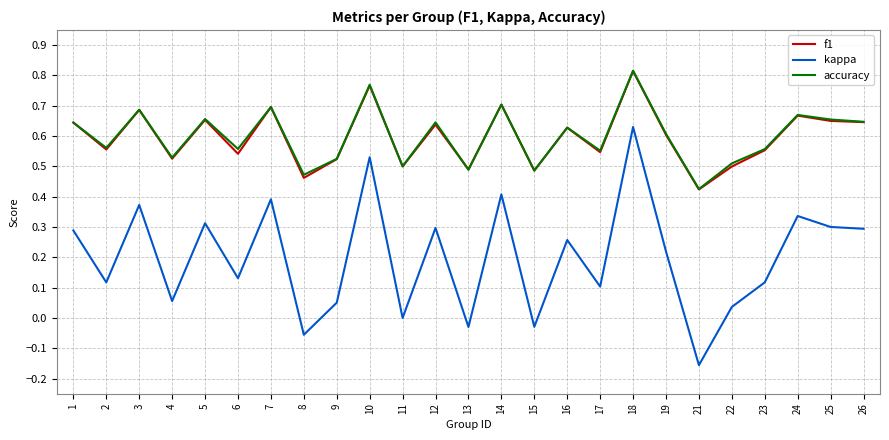

True or false: f1 has more than 0 points higher than both neighbors.

True